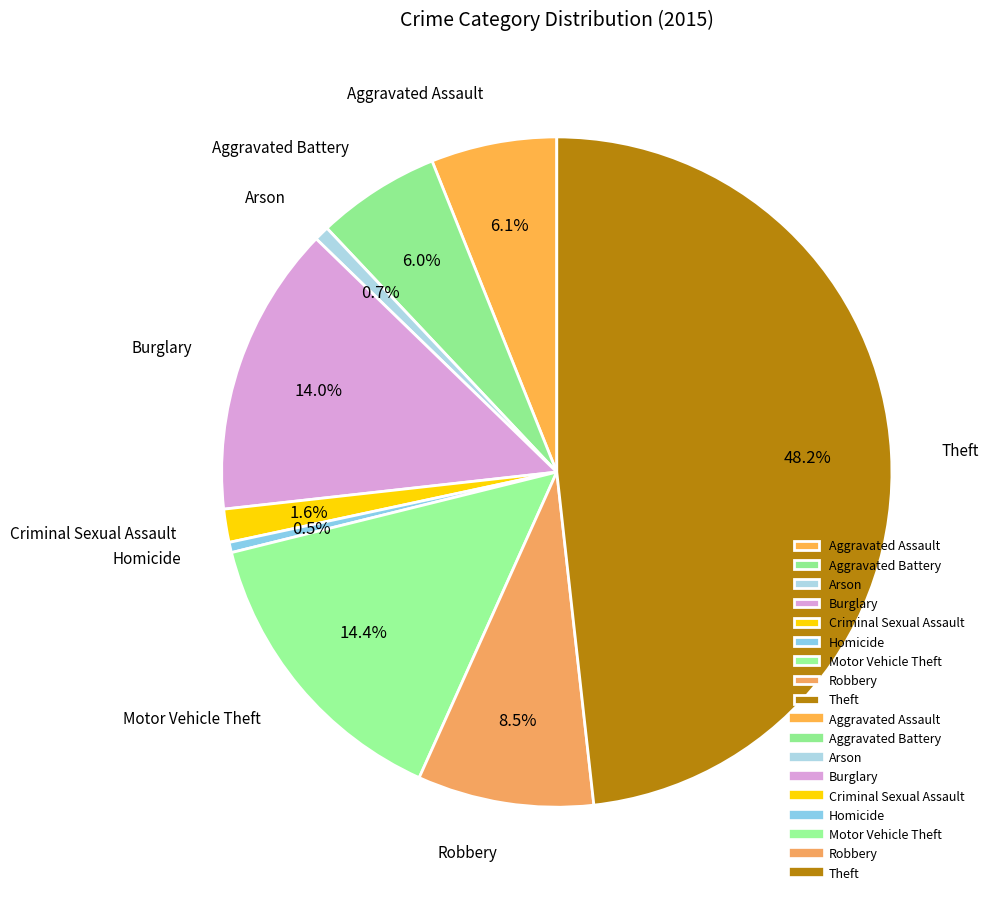

To the nearest percent, what portion does Motor Vehicle Theft represent?

14%